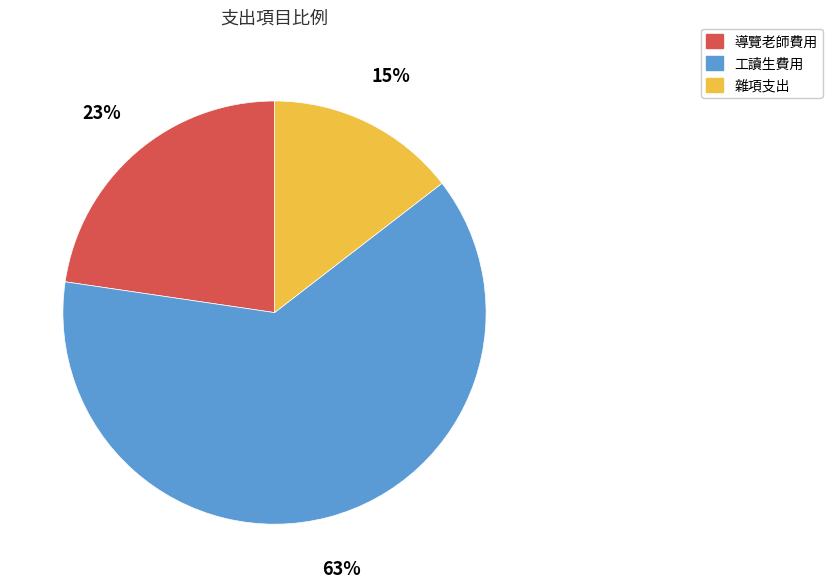

To the nearest percent, what is the combined percentage of 導覽老師費用 and 工讀生費用?

85%